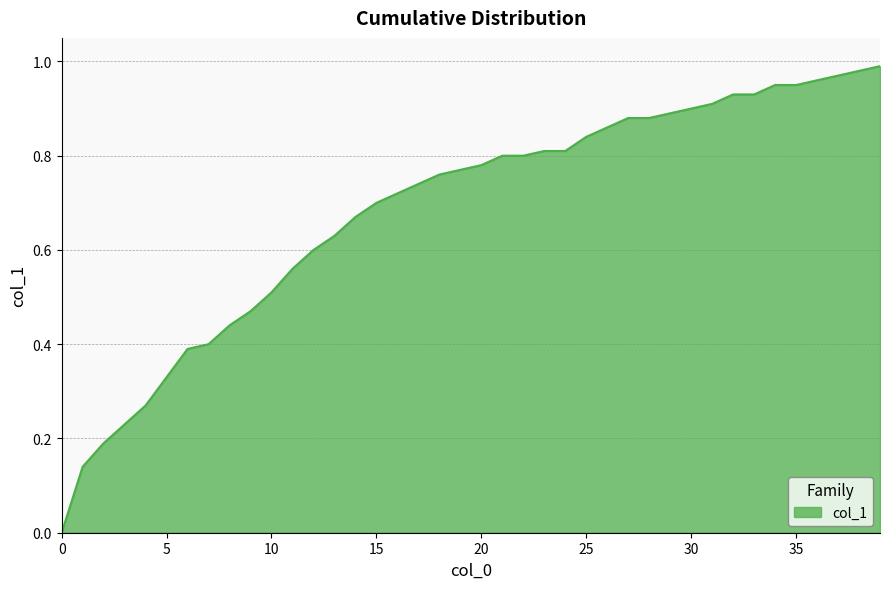

List the labels in order of value, largest first.

39, 38, 37, 36, 34, 35, 32, 33, 31, 30, 29, 27, 28, 26, 25, 23, 24, 21, 22, 20, 19, 18, 17, 16, 15, 14, 13, 12, 11, 10, 9, 8, 7, 6, 5, 4, 3, 2, 1, 0